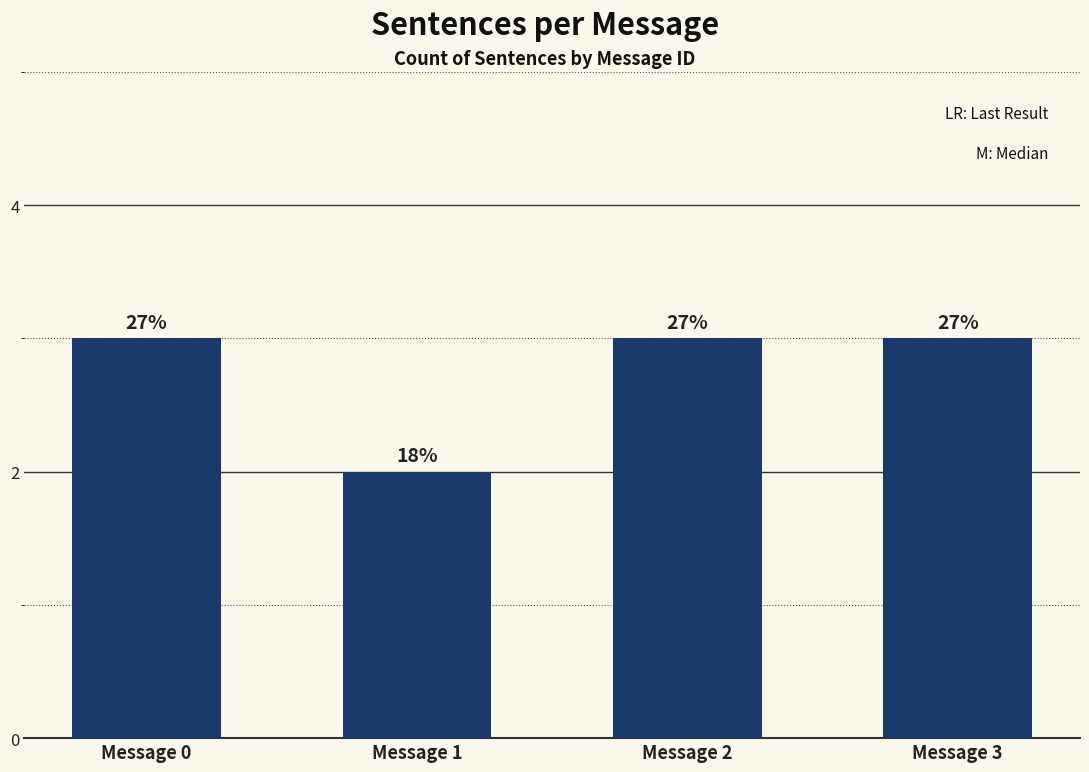

Are the bars horizontal?

No